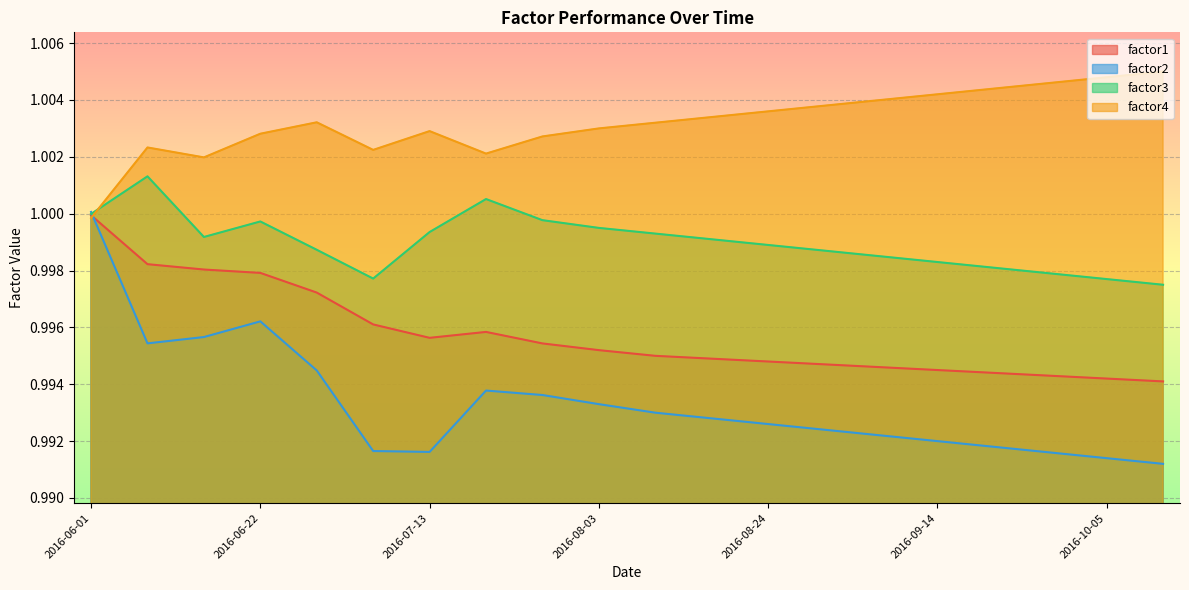

Reading right to left, list all the values displayed in this chart.

factor1: 1.0	1.0	1.0	1.0	1.0	1.0	1.0	1.0	1.0	1.0	1.0	1.0	1.0	1.0	1.0	1.0	1.0	1.0	1.0	1.0
factor2: 1.0	1.0	1.0	1.0	1.0	1.0	1.0	1.0	1.0	1.0	1.0	1.0	1.0	1.0	1.0	1.0	1.0	1.0	1.0	1.0
factor3: 1.0	1.0	1.0	1.0	1.0	1.0	1.0	1.0	1.0	1.0	1.0	1.0	1.0	1.0	1.0	1.0	1.0	1.0	1.0	1.0
factor4: 1.0	1.0	1.0	1.0	1.0	1.0	1.0	1.0	1.0	1.0	1.0	1.0	1.0	1.0	1.0	1.0	1.0	1.0	1.0	1.0